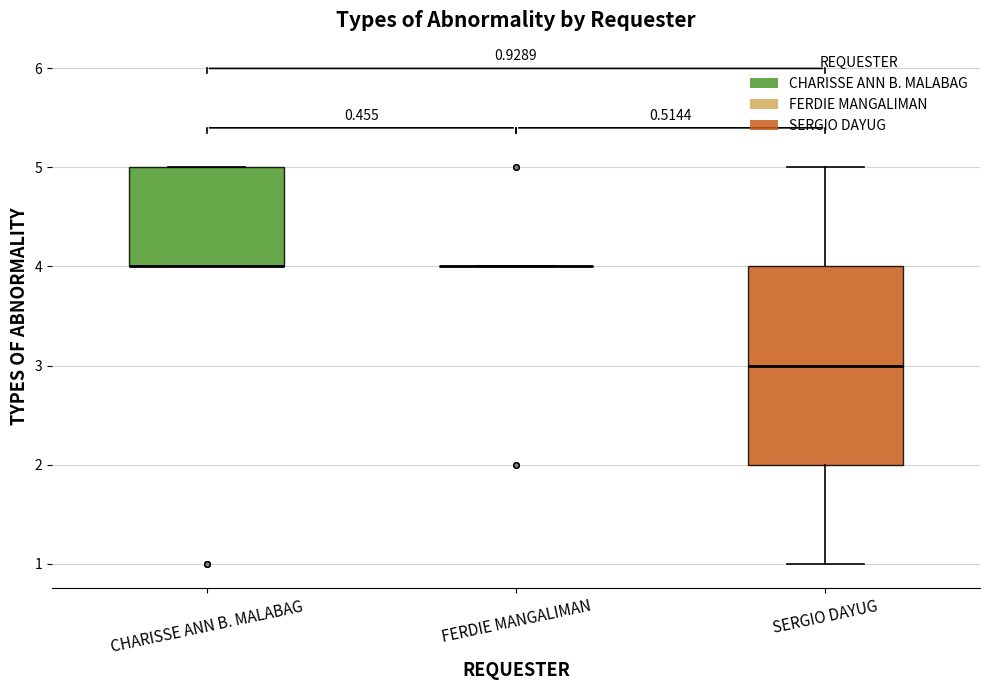

Comparing the boxes themselves (not the whiskers), which one is the tallest?

SERGIO DAYUG